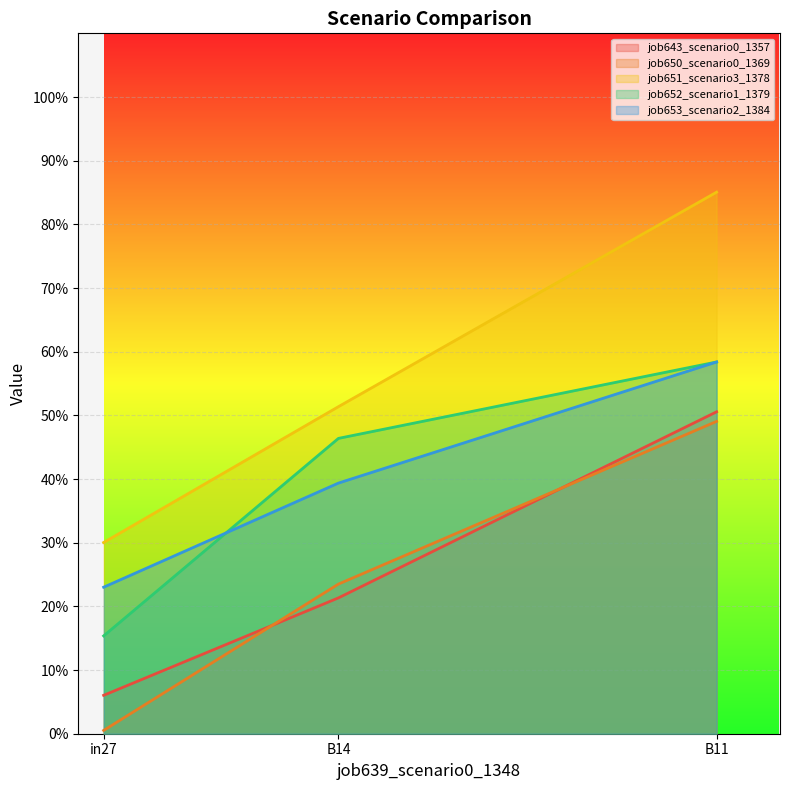

The job652_scenario1_1379 series shows 0.2 at in27. True or false?

True